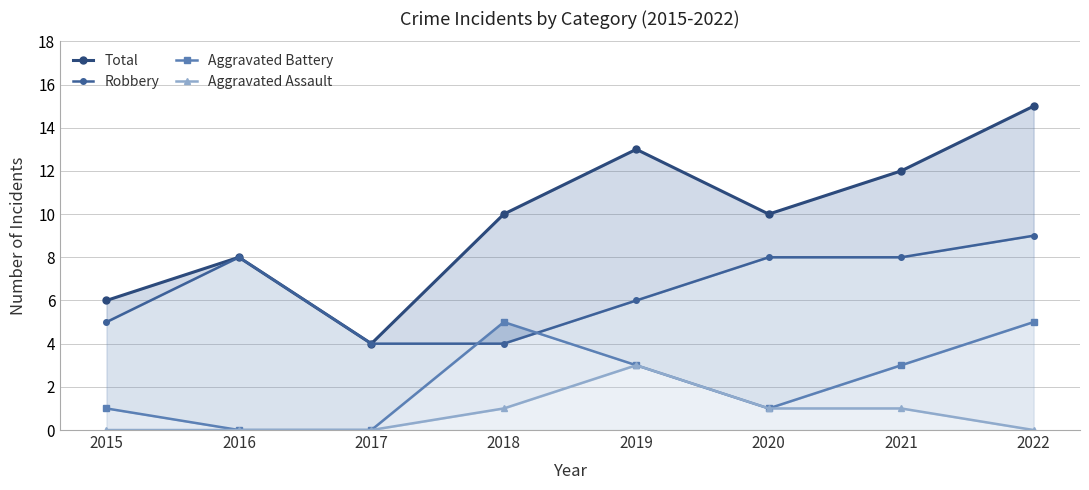

Rank the categories by Total value from highest to lowest.

2022, 2019, 2021, 2018, 2020, 2016, 2015, 2017